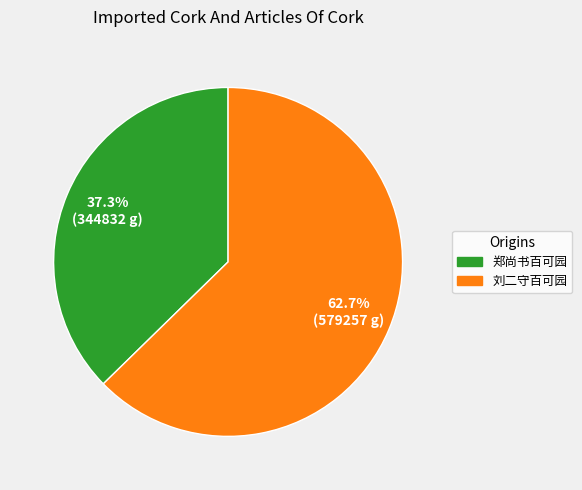

Does 刘二守百可园 account for over 50% of the chart?

Yes